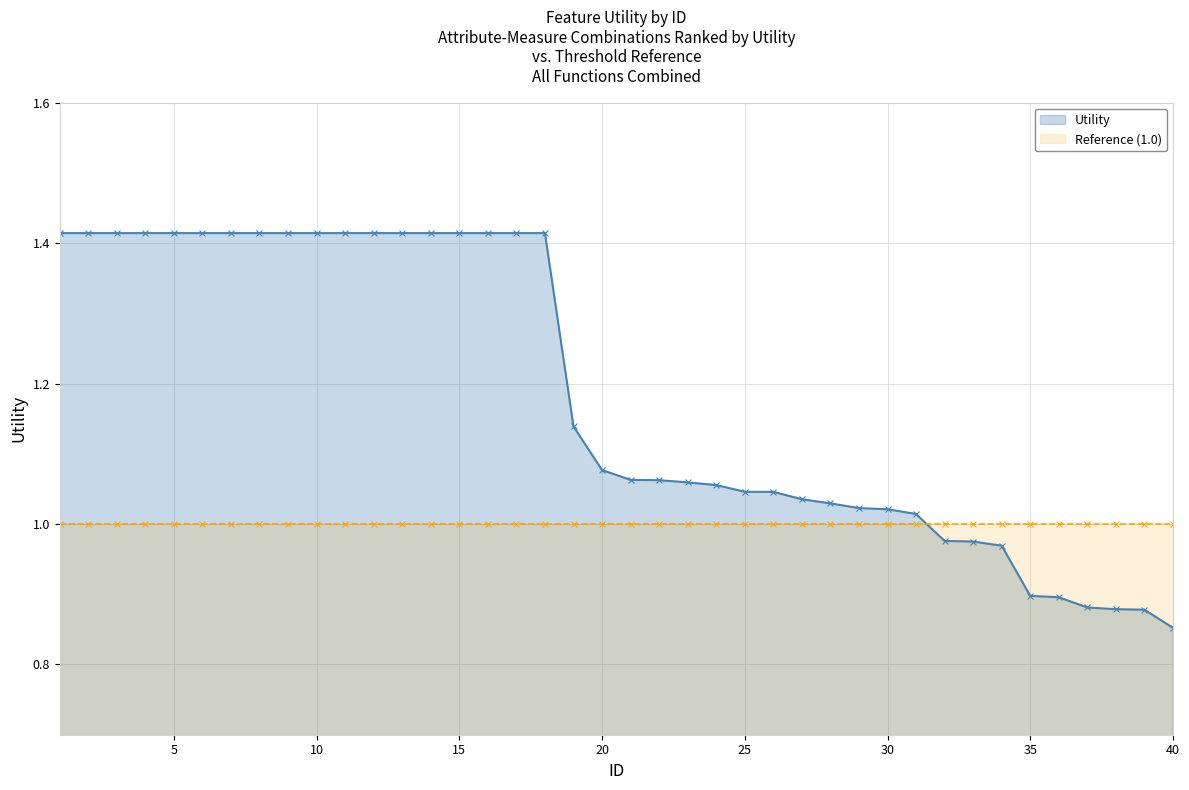

List the labels in order of value, smallest first.

40, 39, 38, 37, 36, 35, 34, 33, 32, 31, 30, 29, 28, 27, 26, 25, 24, 23, 22, 21, 20, 19, 1, 2, 3, 4, 5, 6, 7, 8, 9, 10, 11, 12, 13, 14, 15, 16, 17, 18